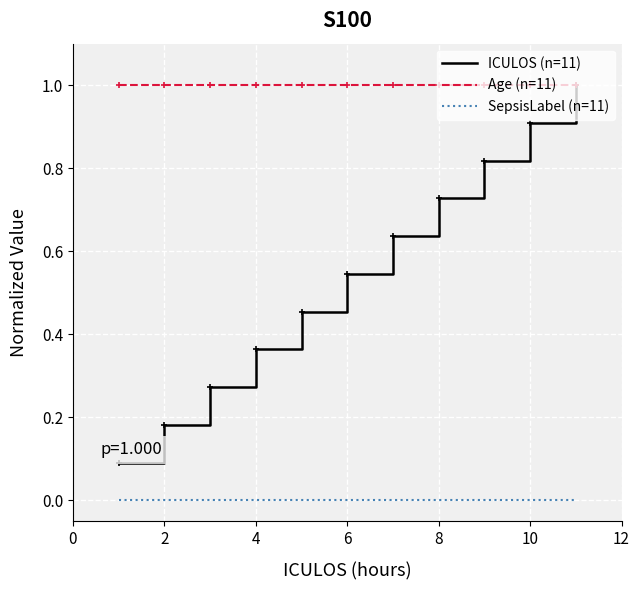

Rank the series by their average value, from highest to lowest.

Age (n=11), ICULOS (n=11), SepsisLabel (n=11)